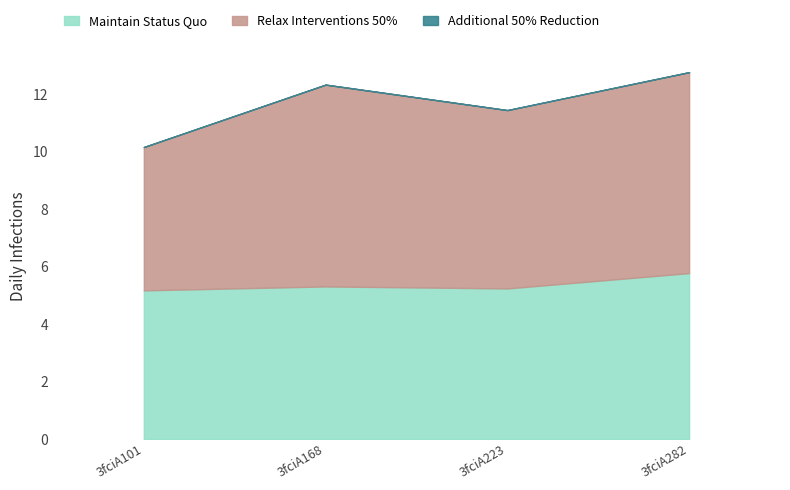

How many Maintain Status Quo values are between 5 and 6?

4